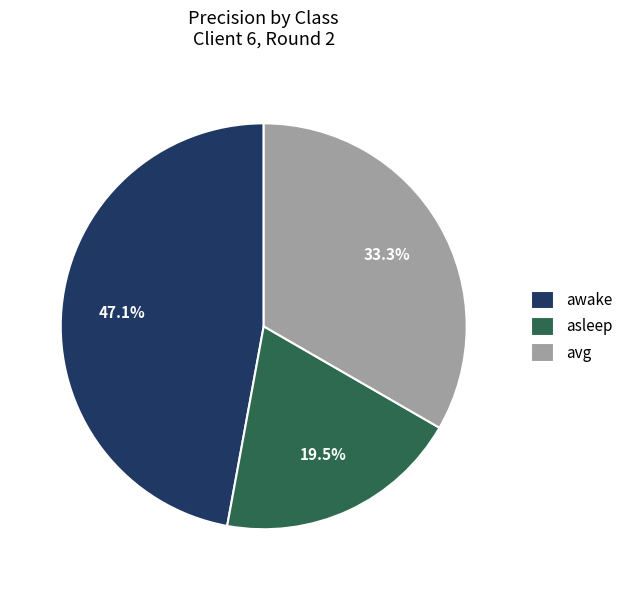

Does awake account for over 50% of the chart?

No